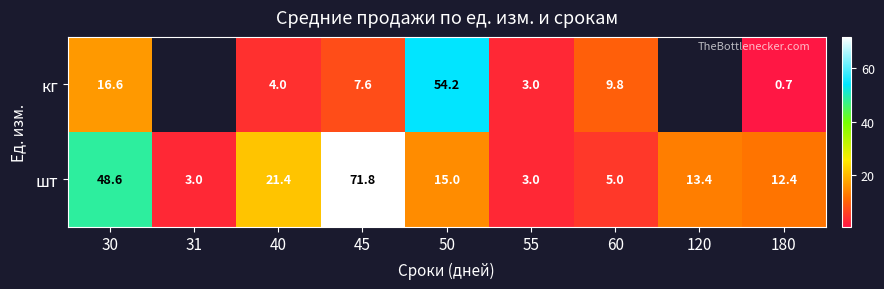

Which has a higher value, 50 or 180?

50